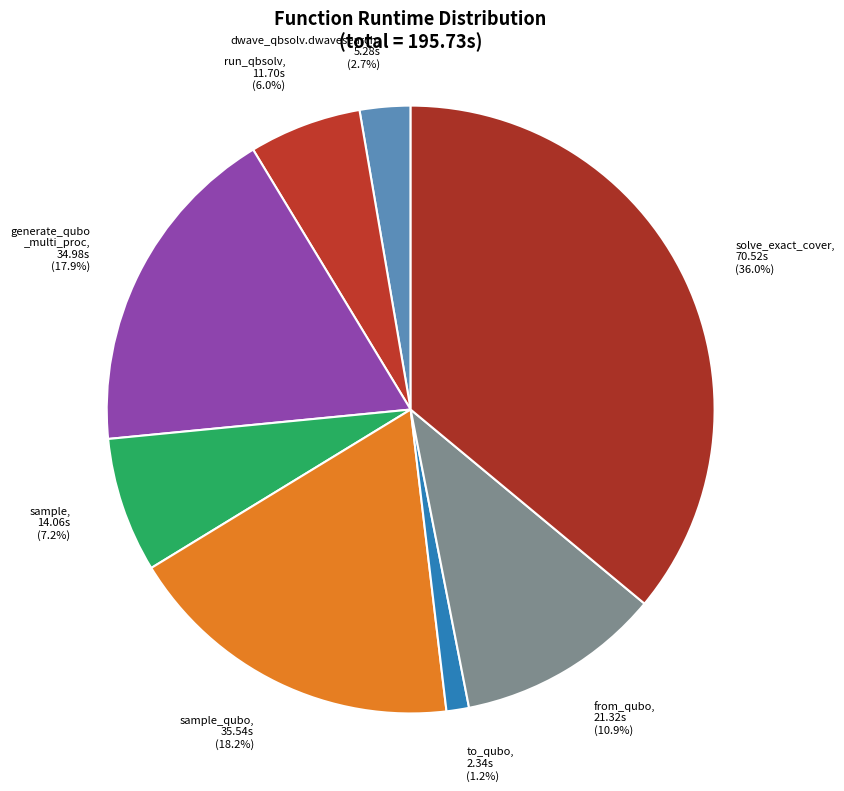

How many segments does this pie chart have?

8